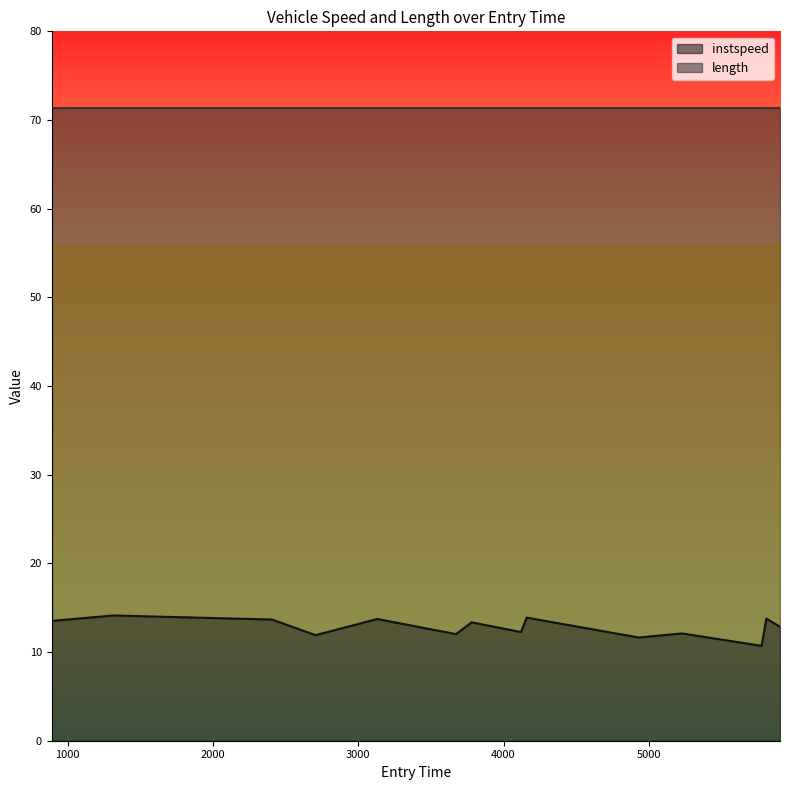

True or false: instspeed and length cross at least once.

False